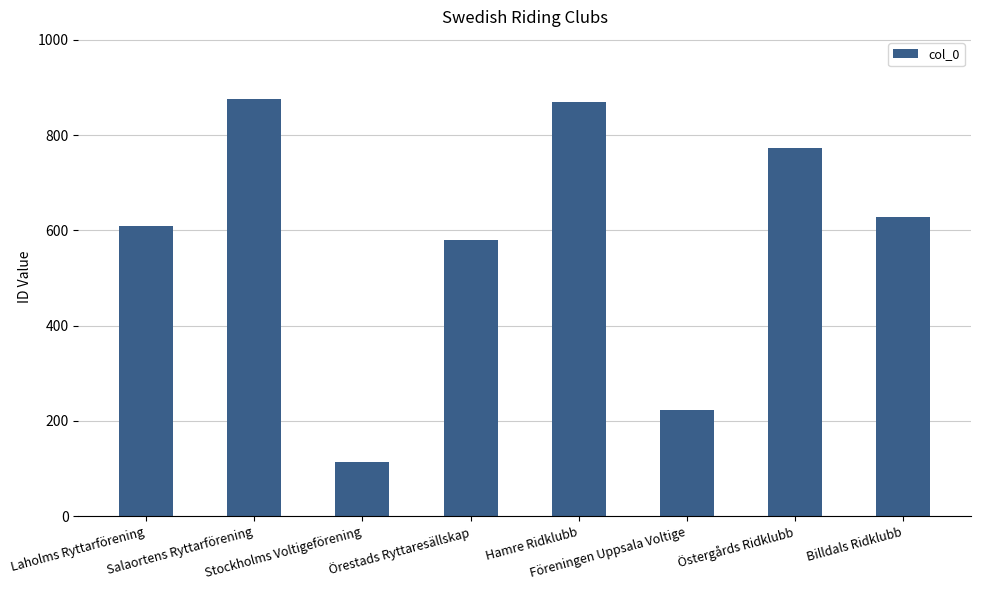

Reading left to right, what are all the values shown in this chart?

609	875	114	579	869	223	772	628